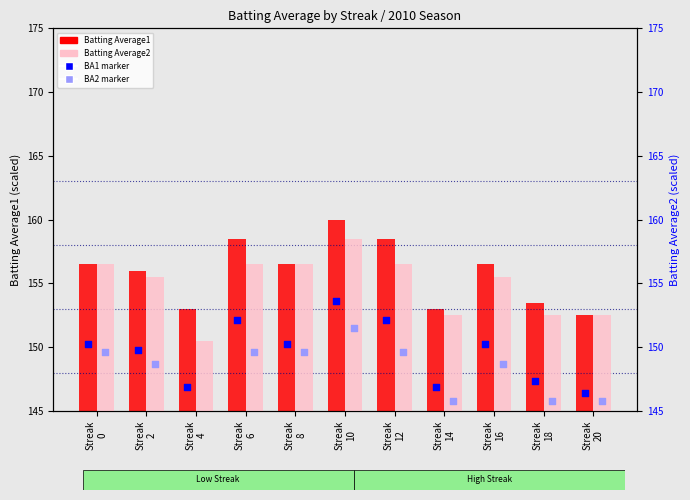

What is the total value across all series at Streak
8?

313.0